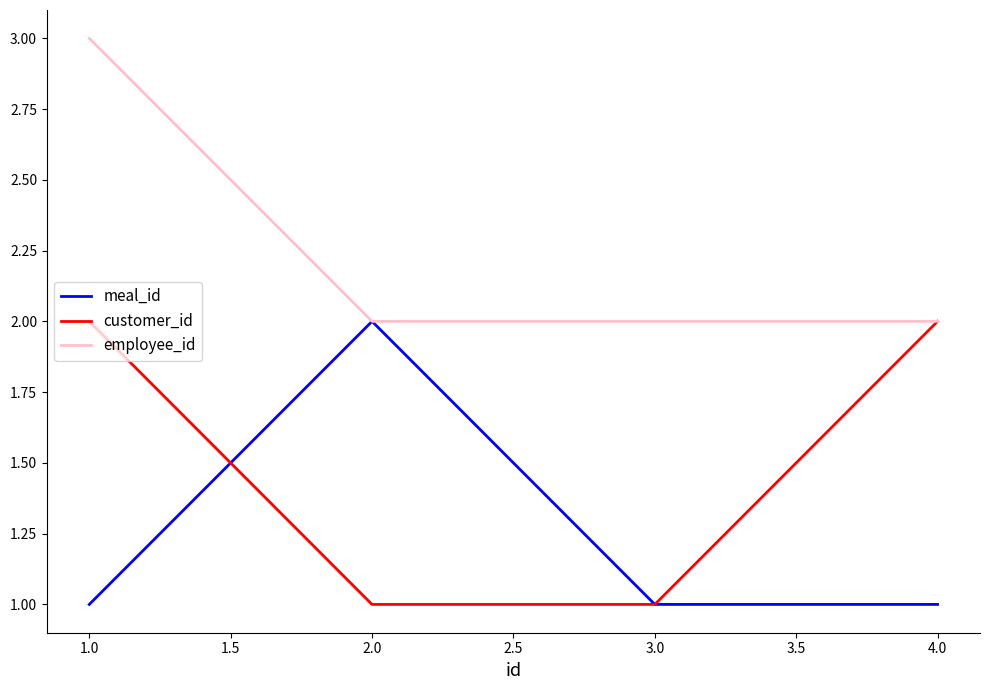

Reading left to right, what are all the values shown in this chart?

meal_id: 1	2	1	1
customer_id: 2	1	1	2
employee_id: 3	2	2	2